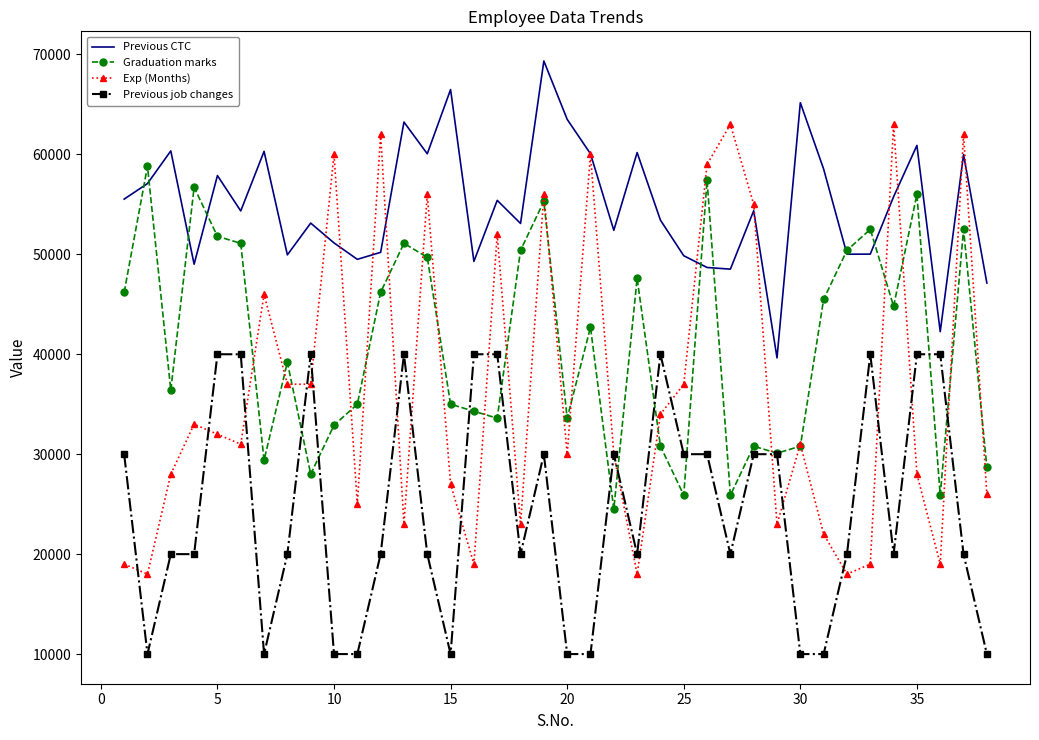

Which series has the largest total across all categories?

Previous CTC